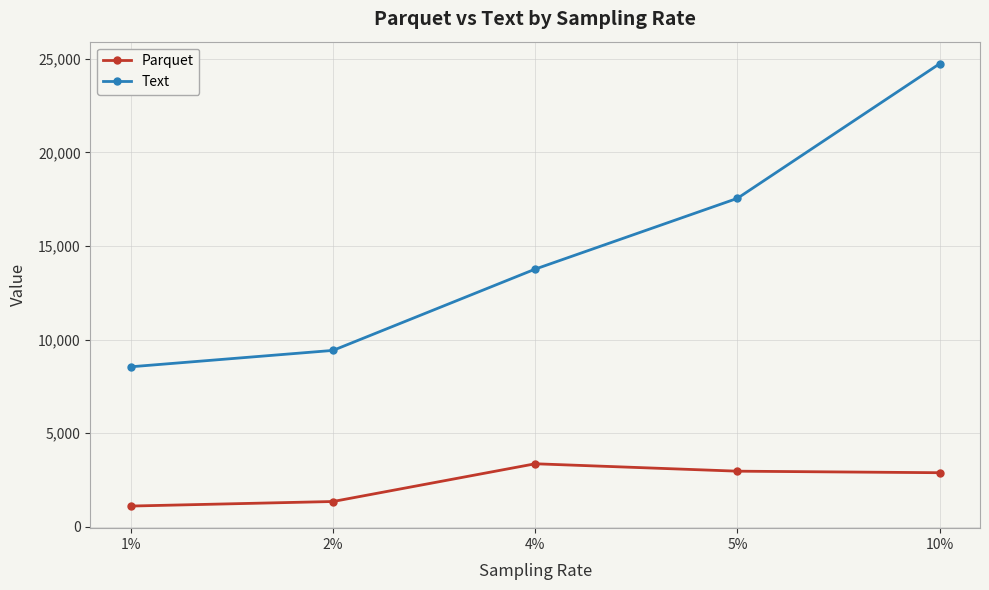

At which category does Parquet reach its first local peak?

4%